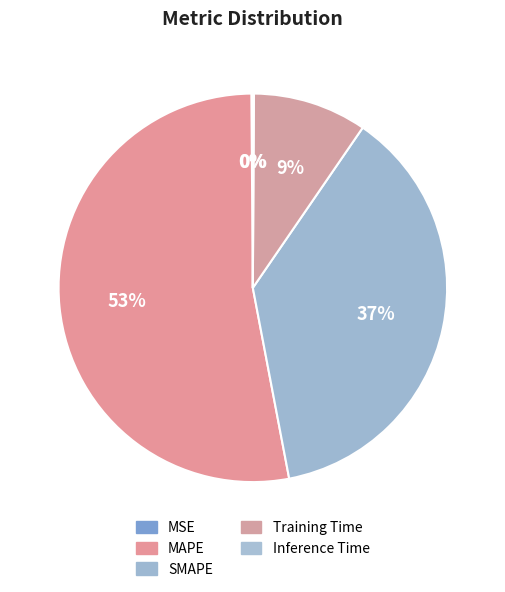

Is there any slice that represents more than half of the pie?

Yes